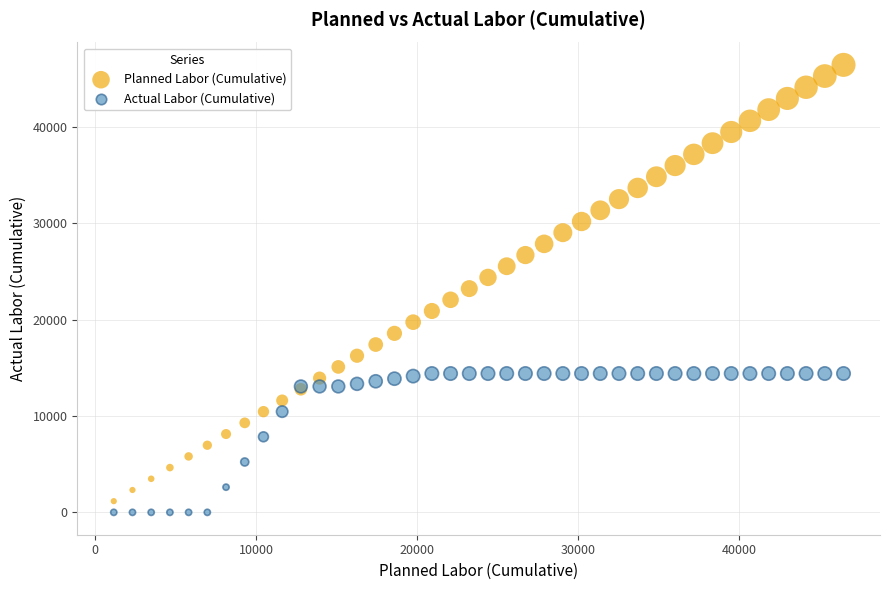

Which series reaches the maximum Y coordinate?

Planned Labor (Cumulative)